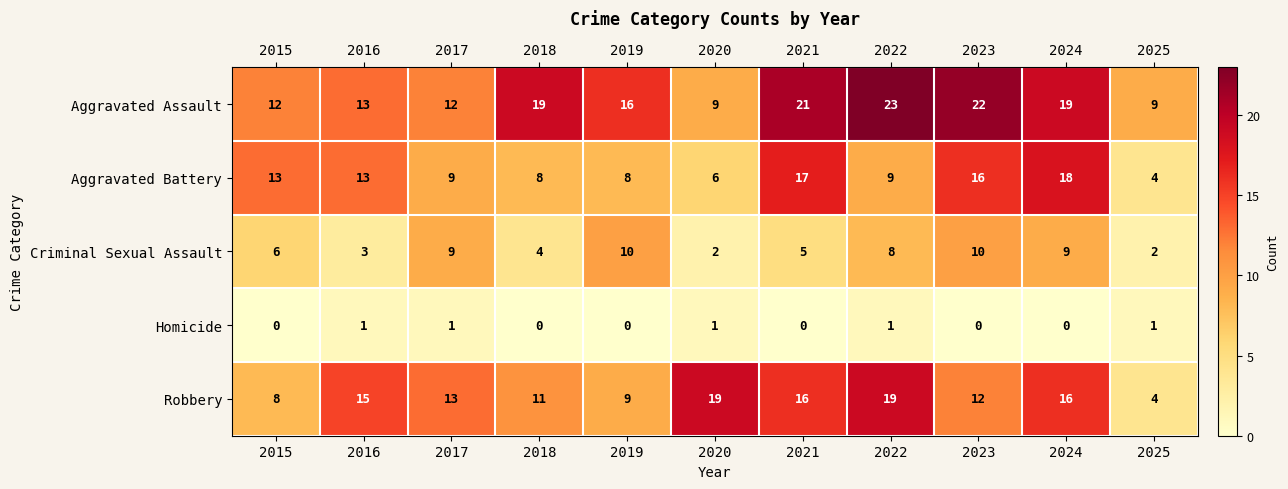

At which category does the chart reach its peak across all series?

2022